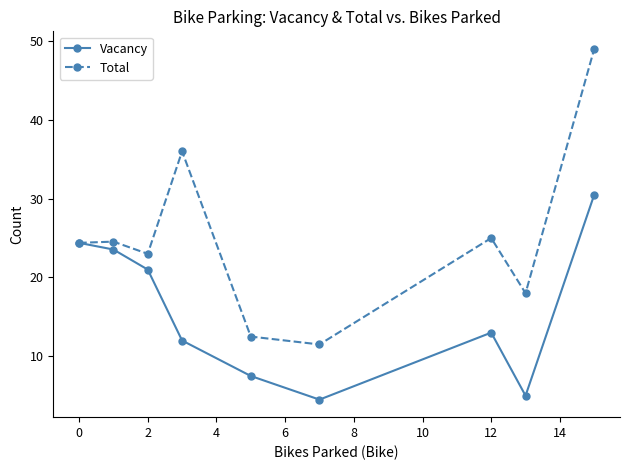

At how many categories does at least one series exceed 30?

2